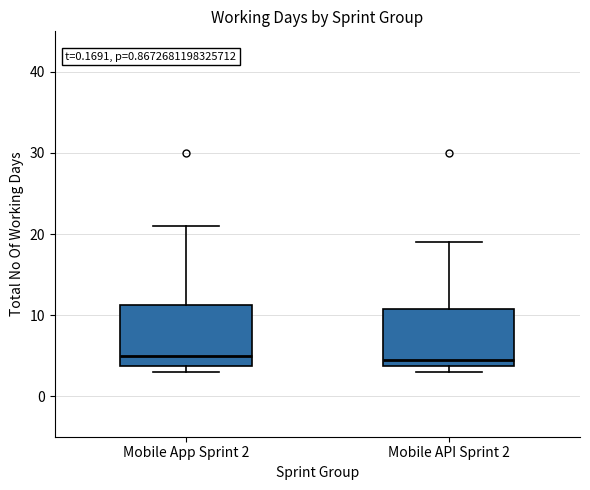

Reading left to right, transcribe this box plot: for each box, give where its median line is, the range the box spans, and where its two whiskers end, as read against the y-axis. The values are not printed on the chart, so give them approximately, as read against the axis.

Mobile App Sprint 2: median 5, box 4 to 11, whiskers 3 to 21
Mobile API Sprint 2: median 5, box 4 to 11, whiskers 3 to 19